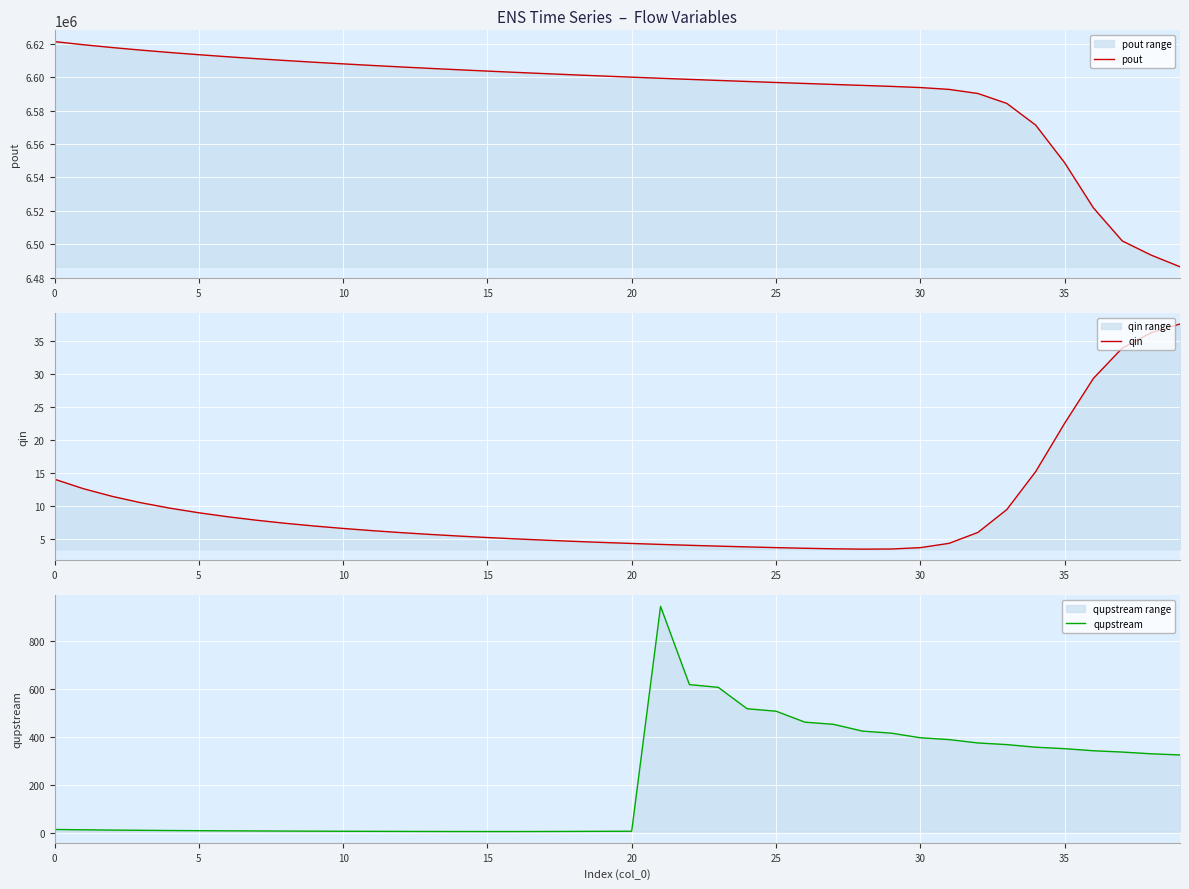

What is the difference between the maximum and minimum values in the pout series?

134714.5